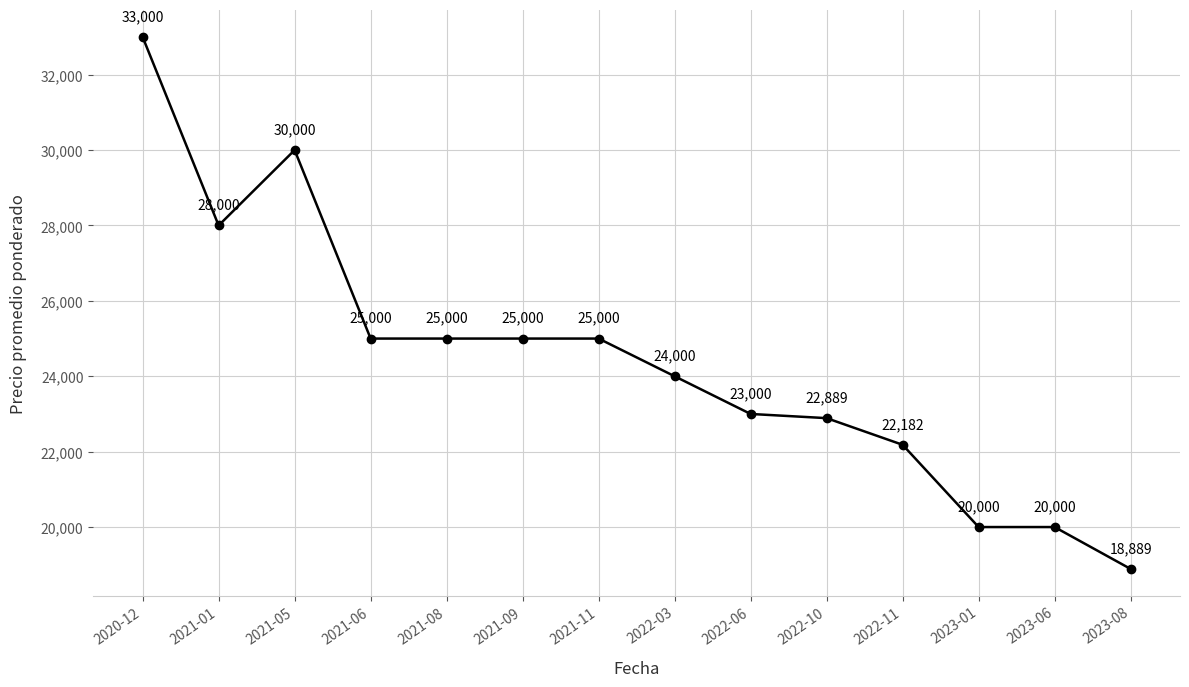

Where is the first local maximum?

2021-05